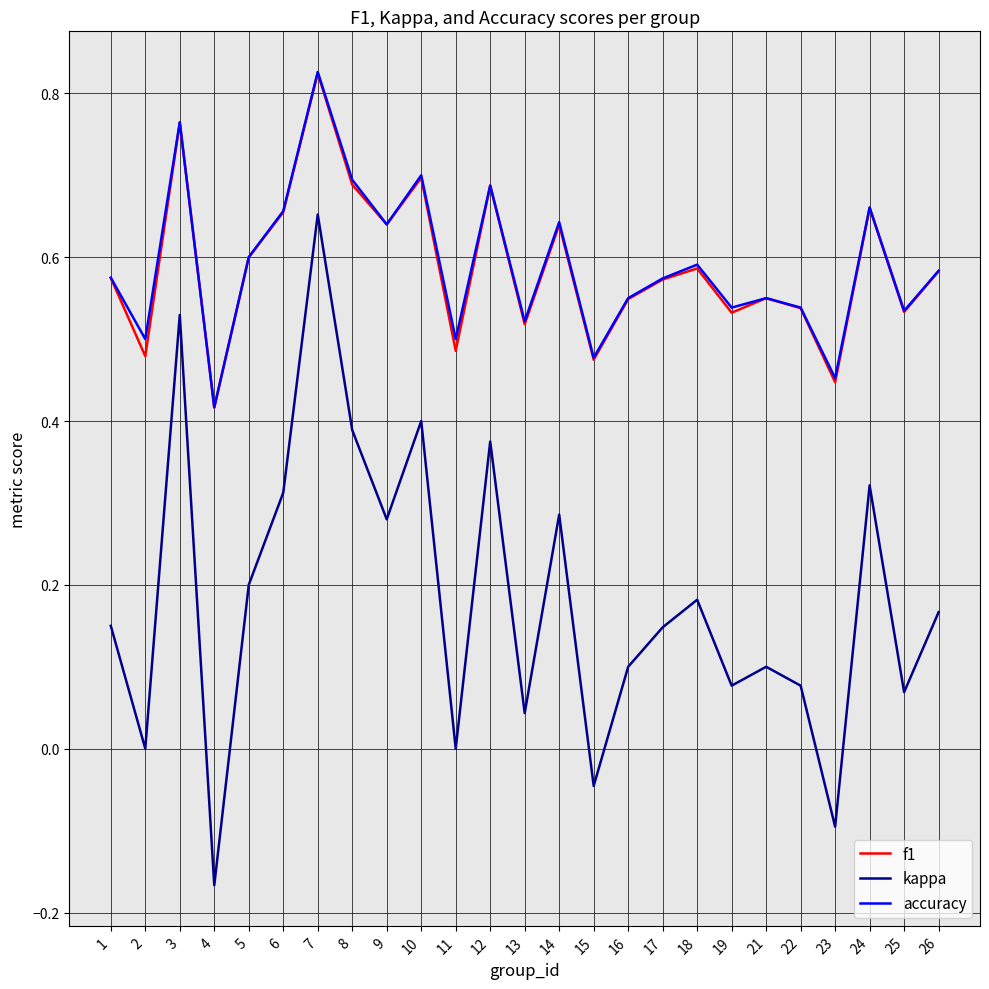

Is the value of f1 at 1 greater than the value of kappa at 14?

Yes